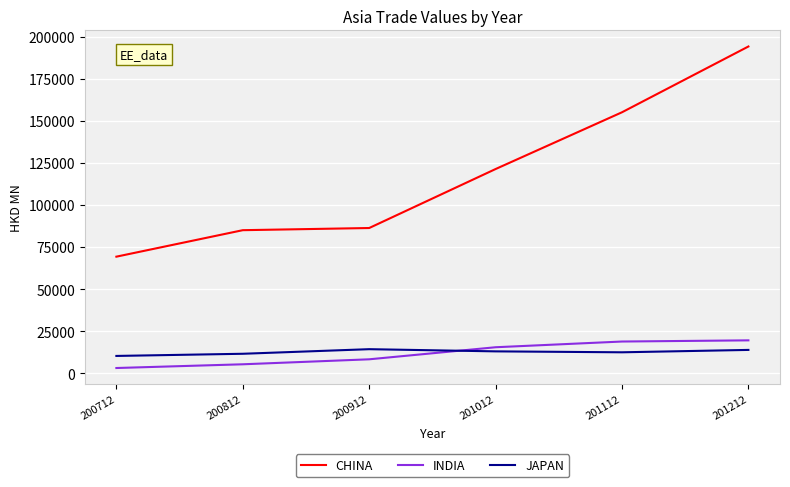

What is the difference between the second highest and minimum values in the INDIA series?

15731.4